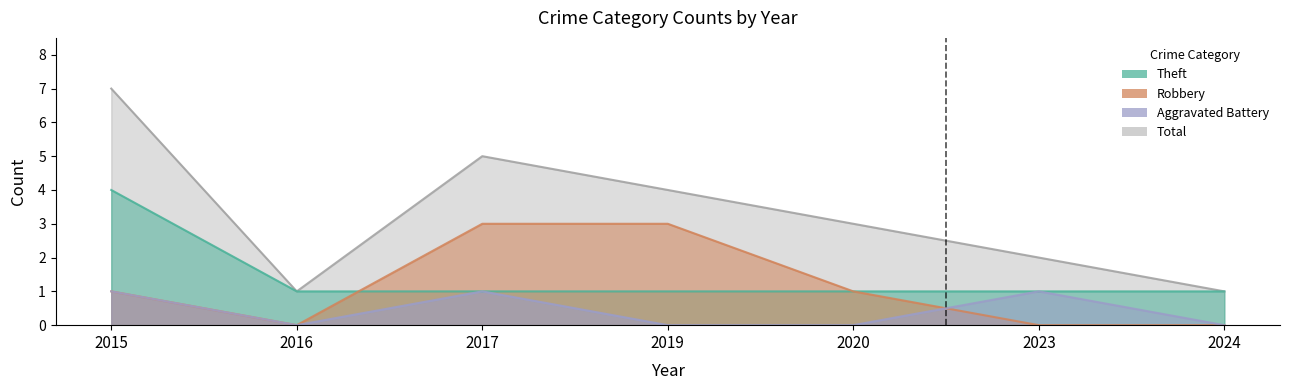

Reading left to right, extract all data points from this chart.

Theft: 4	1	1	1	1	1	1
Robbery: 1	0	3	3	1	0	0
Aggravated Battery: 1	0	1	0	0	1	0
Total: 7	1	5	4	3	2	1